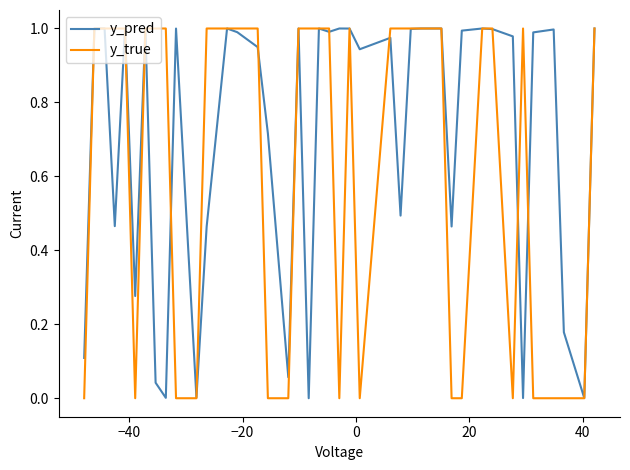

List the series in order of their overall mean, highest first.

y_pred, y_true